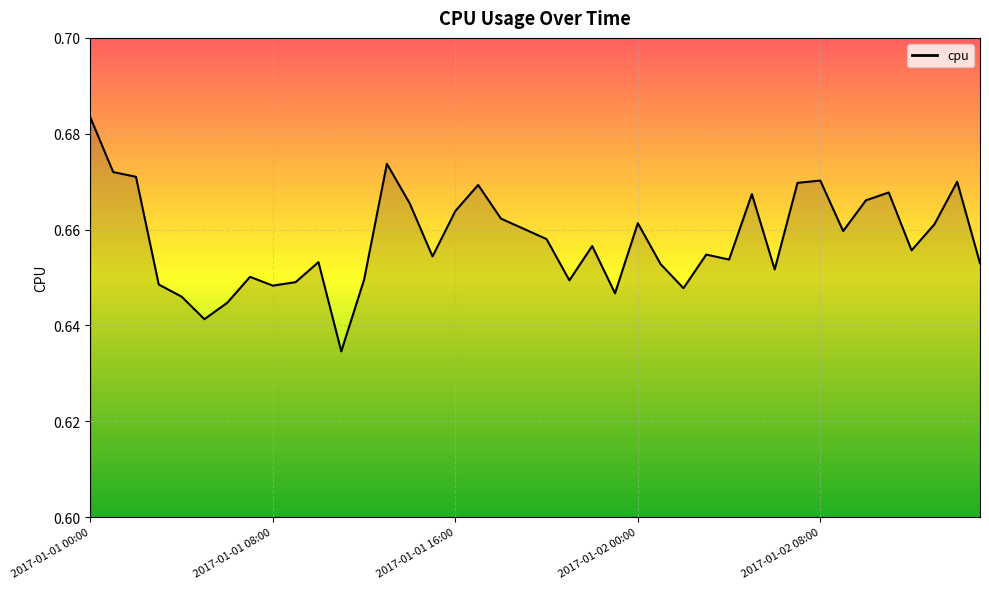

Rank the categories by value from lowest to highest.

2017-01-01 11:00, 2017-01-01 05:00, 2017-01-01 06:00, 2017-01-01 04:00, 2017-01-01 23:00, 2017-01-02 02:00, 2017-01-01 08:00, 2017-01-01 03:00, 2017-01-01 09:00, 2017-01-01 21:00, 2017-01-01 12:00, 2017-01-01 07:00, 2017-01-02 06:00, 2017-01-02 01:00, 2017-01-02 15:00, 2017-01-01 10:00, 2017-01-02 04:00, 2017-01-01 15:00, 2017-01-02 03:00, 2017-01-02 12:00, 2017-01-01 22:00, 2017-01-01 20:00, 2017-01-02 09:00, 2017-01-01 19:00, 2017-01-02 13:00, 2017-01-02 00:00, 2017-01-01 18:00, 2017-01-01 16:00, 2017-01-01 14:00, 2017-01-02 10:00, 2017-01-02 05:00, 2017-01-02 11:00, 2017-01-01 17:00, 2017-01-02 07:00, 2017-01-02 14:00, 2017-01-02 08:00, 2017-01-01 02:00, 2017-01-01 01:00, 2017-01-01 13:00, 2017-01-01 00:00